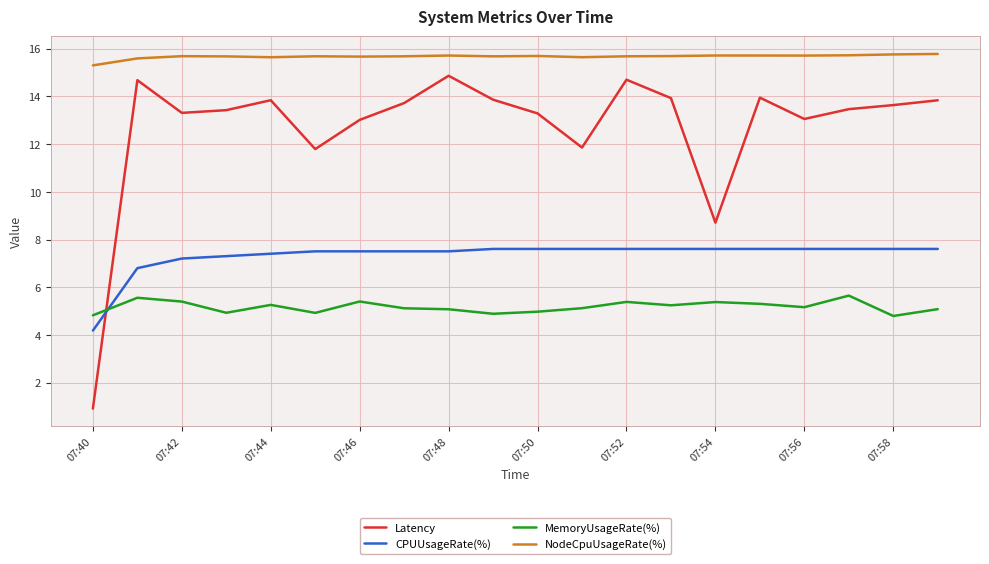

Which series has the largest total across all categories?

NodeCpuUsageRate(%)